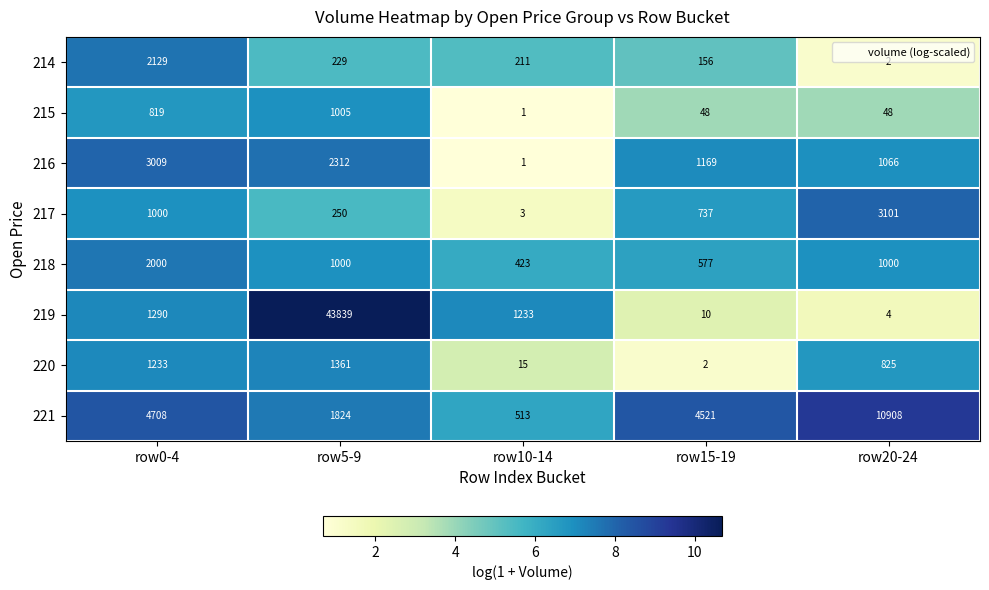

The value of 216 at row15-19 is 1718. True or false?

False